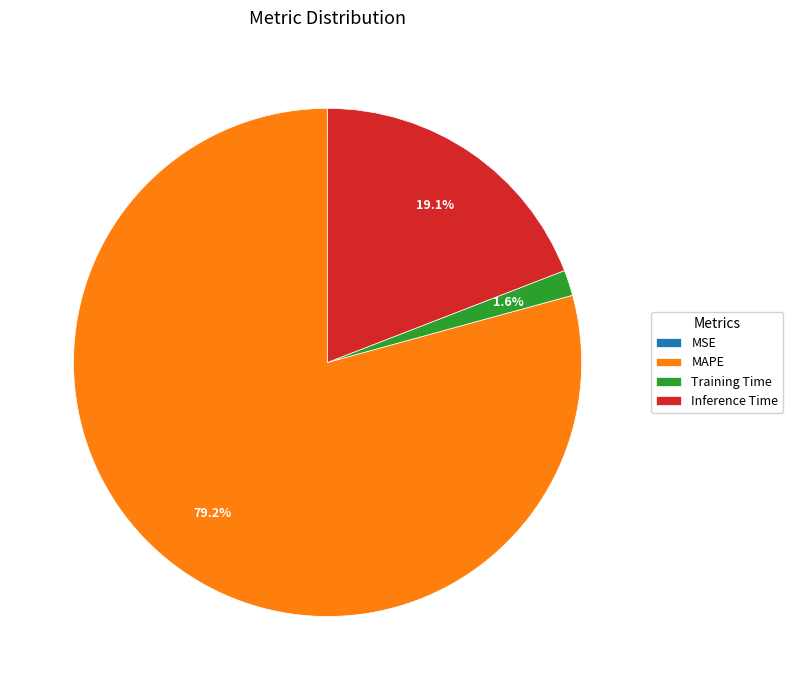

Between Inference Time and MAPE, which is larger?

MAPE